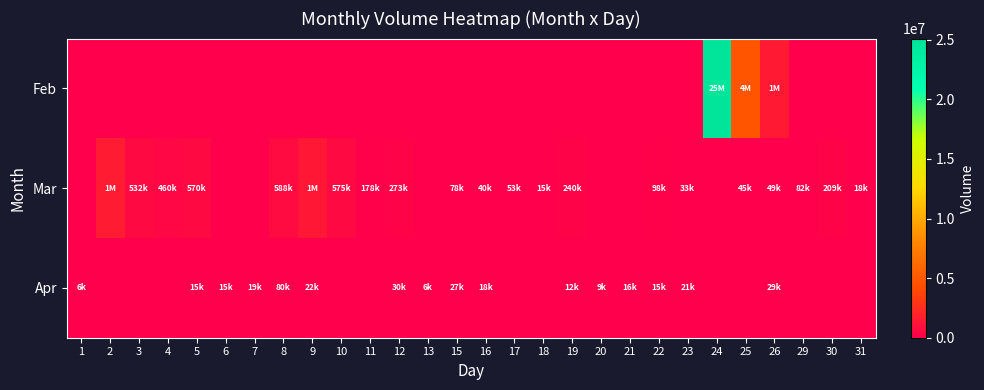

Rank the series by their average value, from highest to lowest.

Feb, Mar, Apr